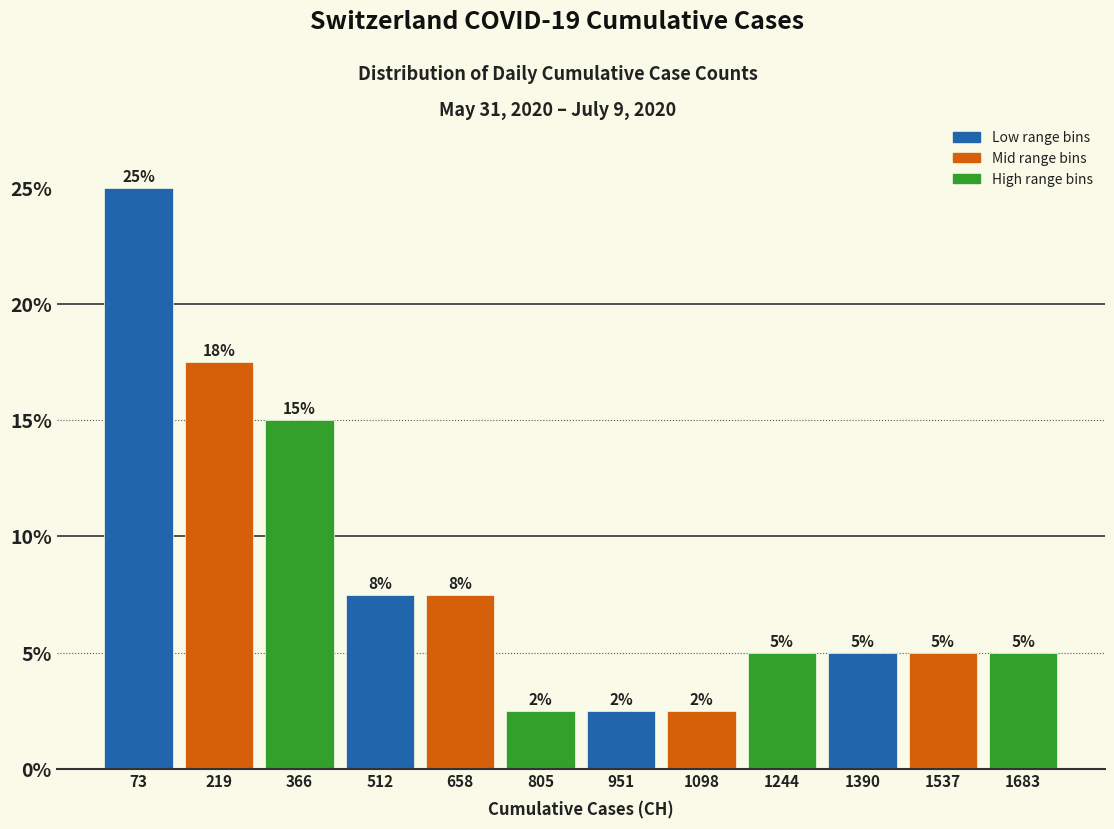

Which range on the x-axis has the tallest bar?

0 to 140